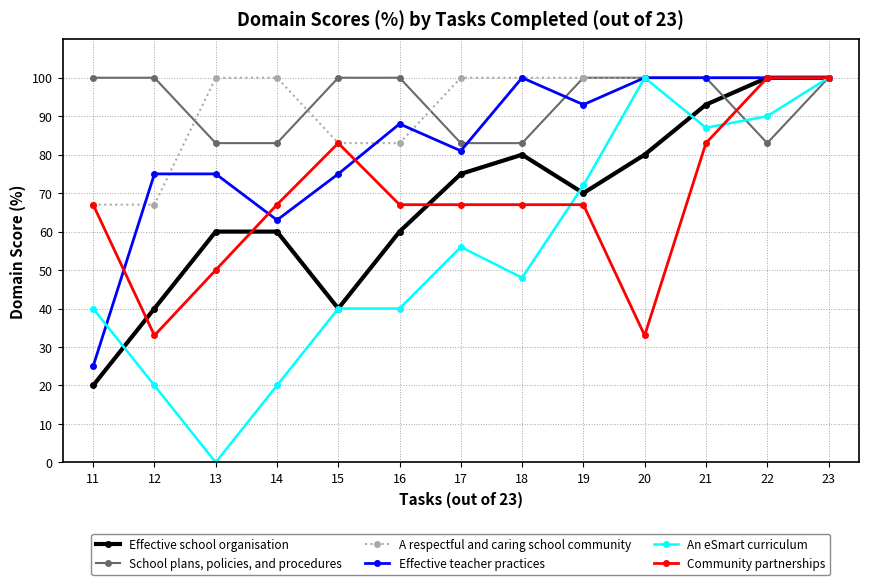

Count the number of data series in this chart.

6